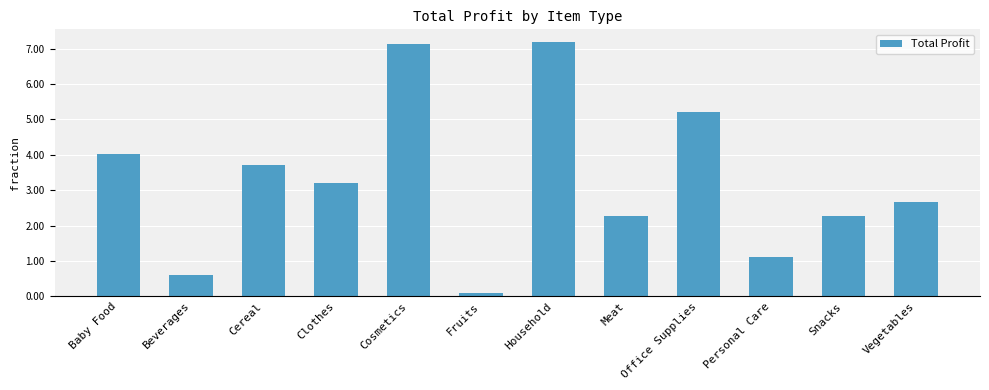

Are the bars grouped side by side (vs. stacked)?

No